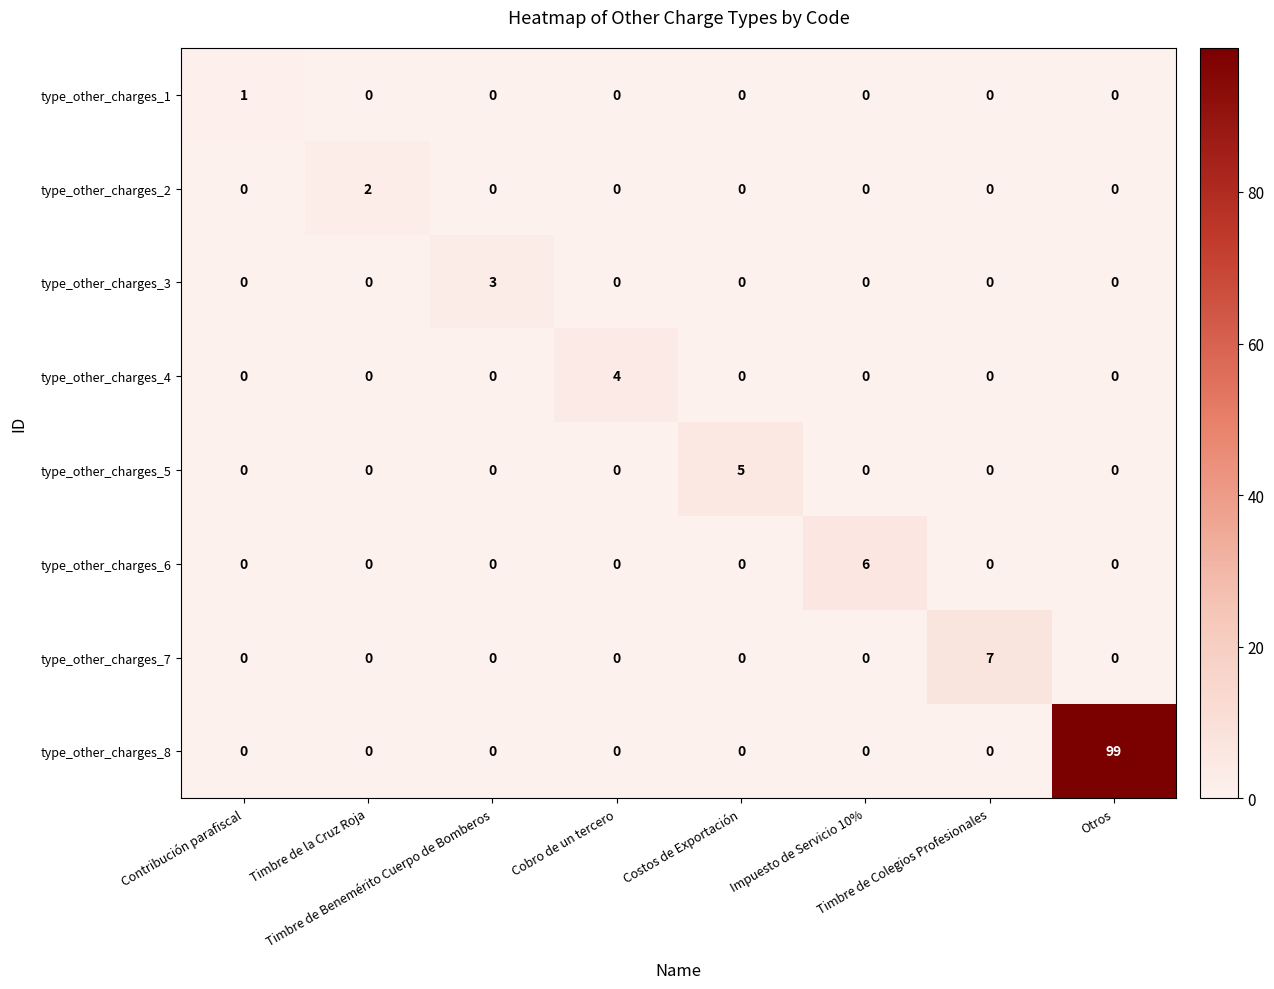

What is the maximum value shown in the chart?

99